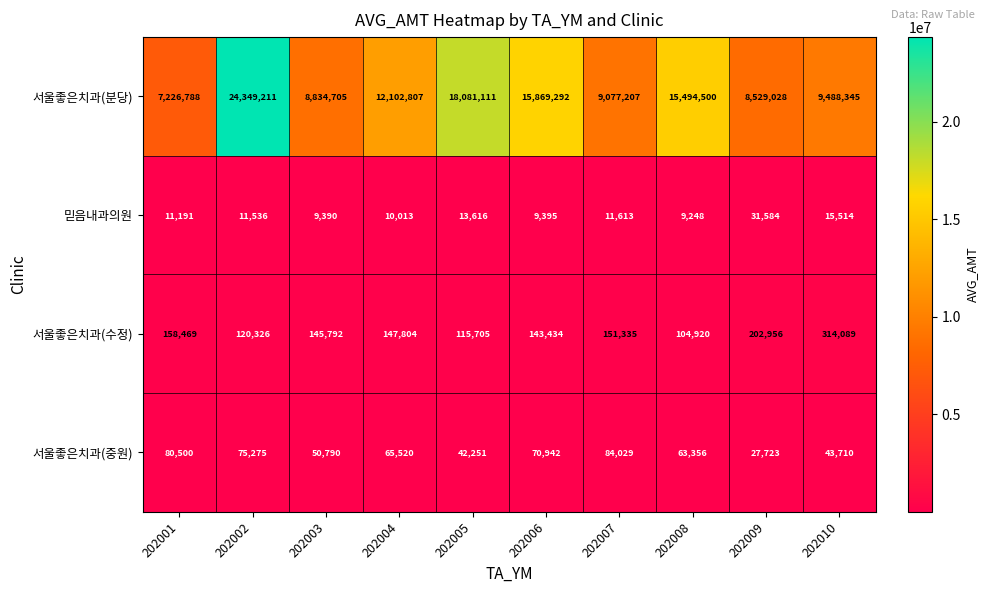

How many data points in 서울좋은치과(중원) are less than 65520?

5